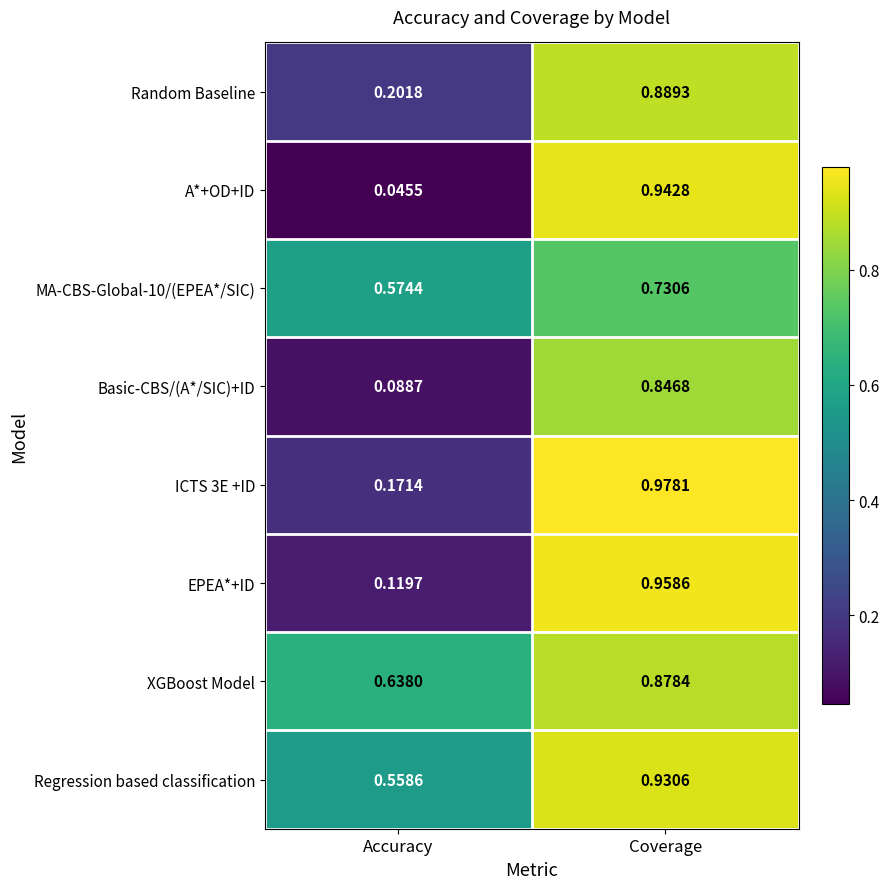

At which category is the sum across all series the highest?

Coverage